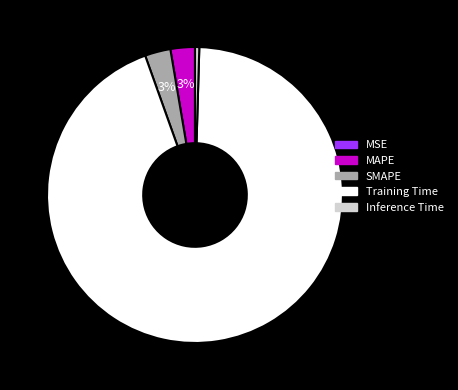

Is SMAPE the majority of the pie?

No